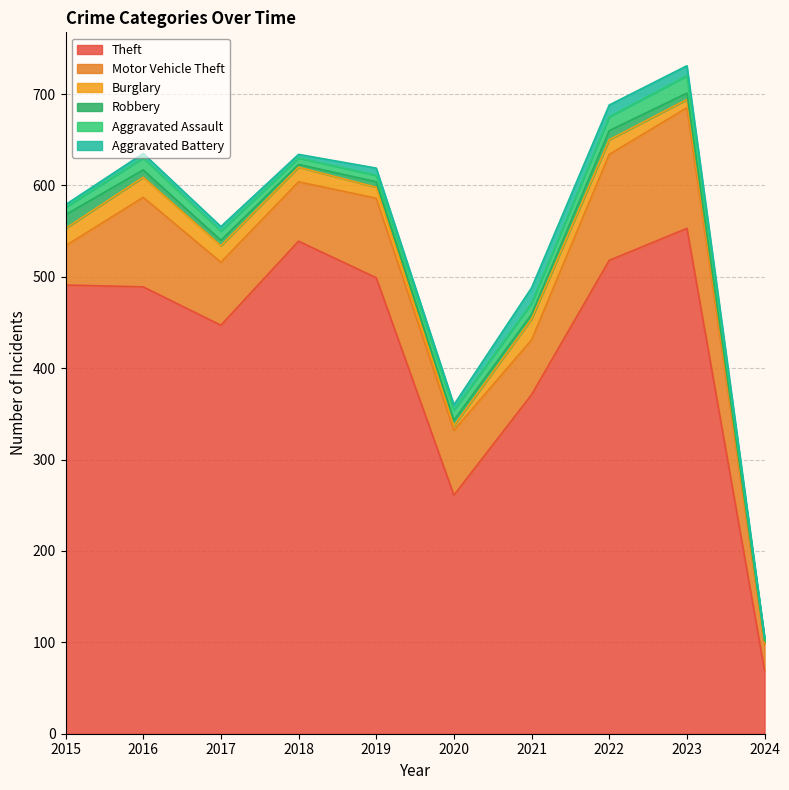

What is the difference between the maximum and second lowest values in the Aggravated Battery series?

14